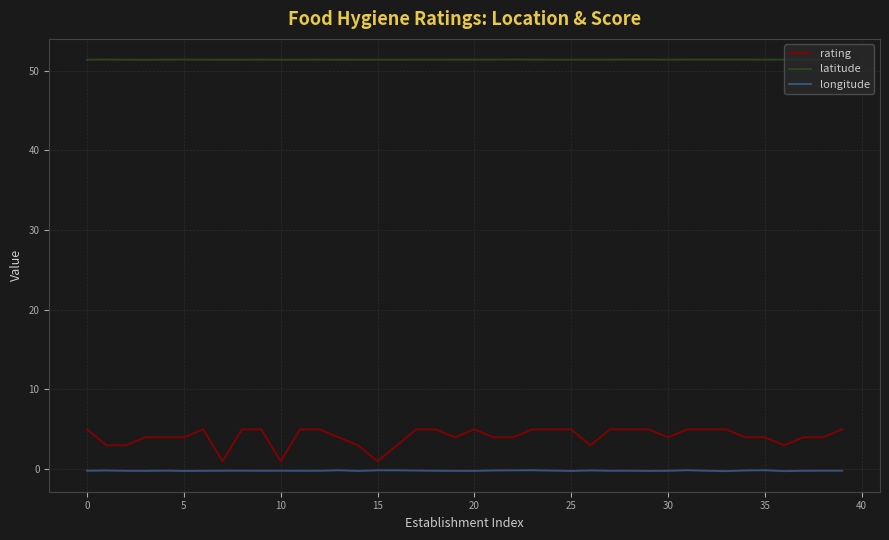

List the series in order of their peak value, highest first.

latitude, rating, longitude